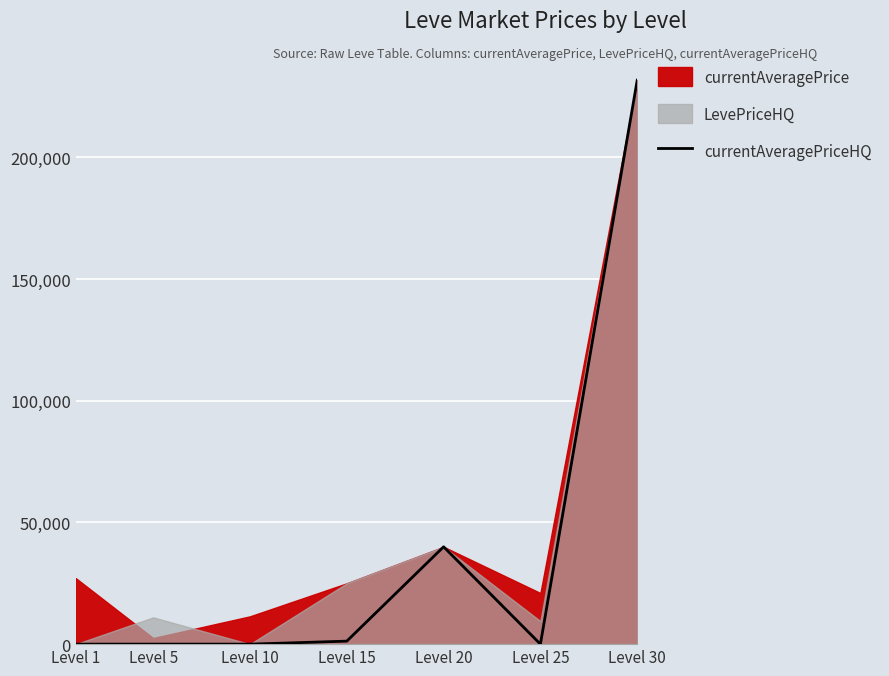

Where is the first local minimum?

Level 25